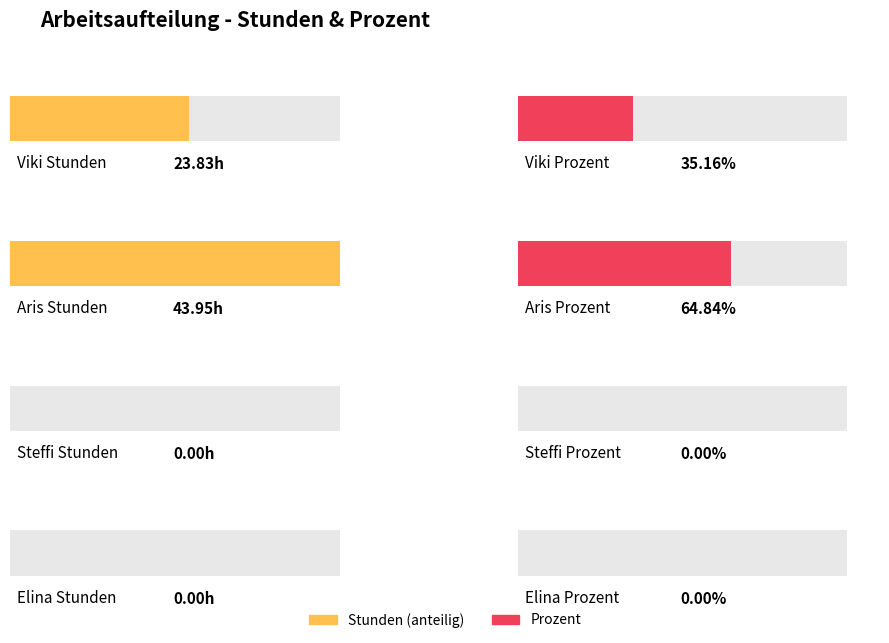

Reading left to right, what are all the values shown in this chart?

Viki: 23.8	0.4
Aris: 44.0	0.6
Steffi: 0.0	0.0
Elina: 0.0	0.0